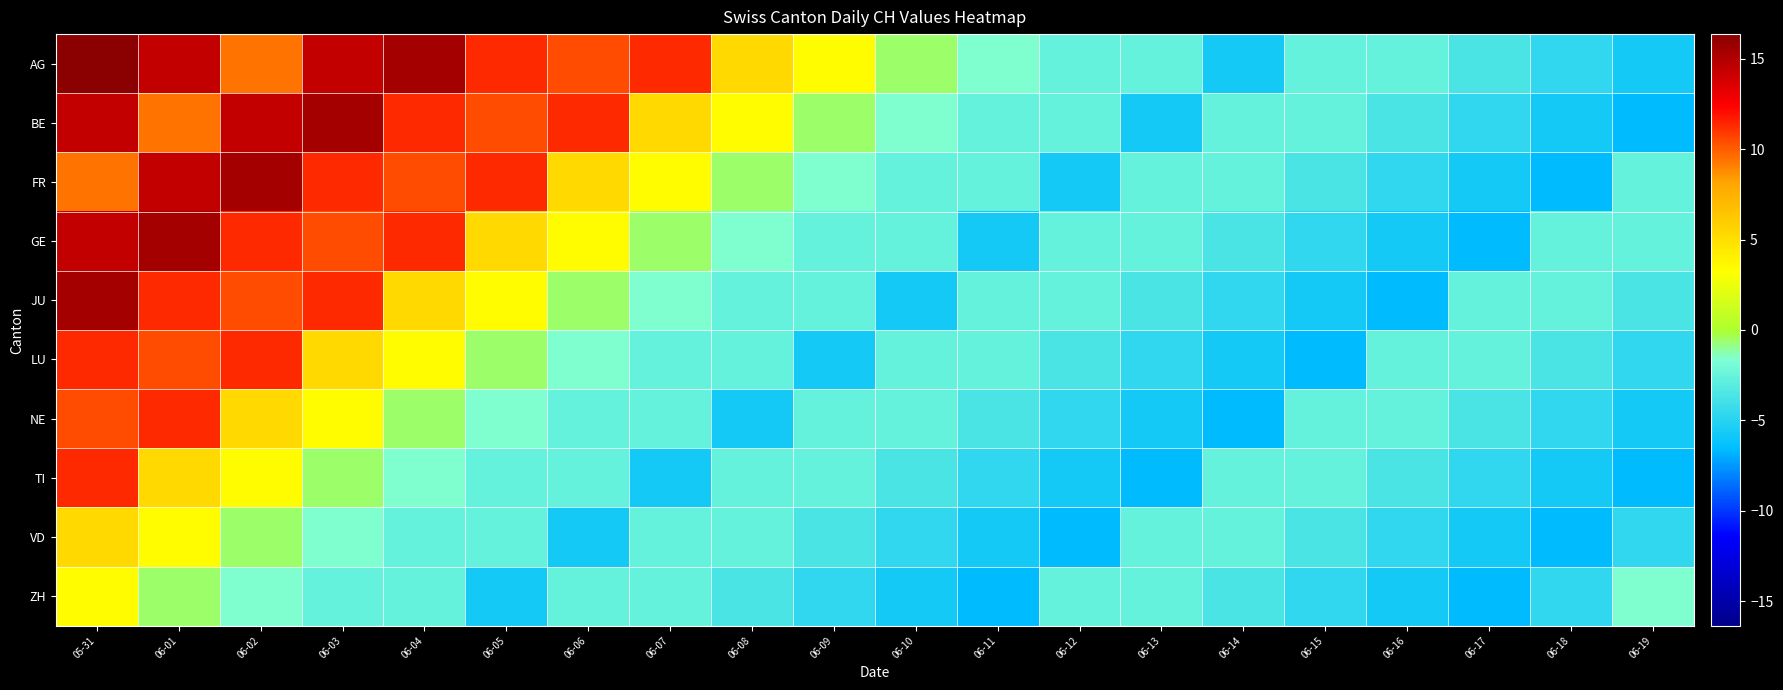

At which category is the sum across all series the highest?

05-31